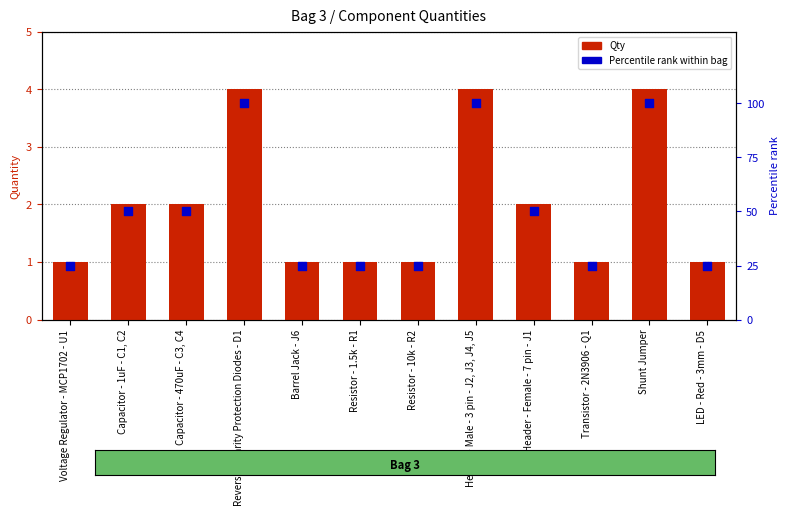

What is the total value across all series at Barrel Jack - J6?

26